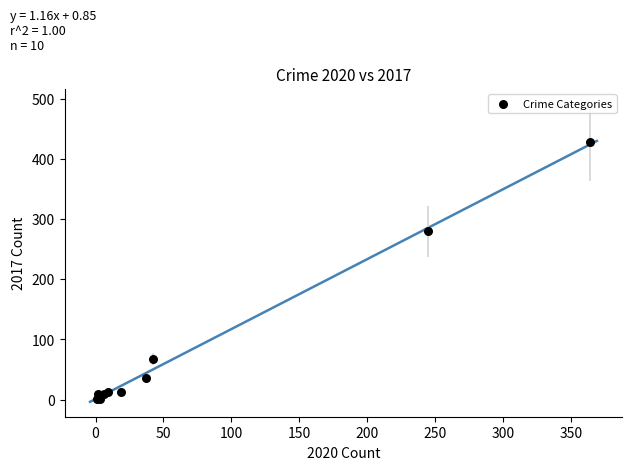

What Y value in the scatter plot is closest to 214?

280